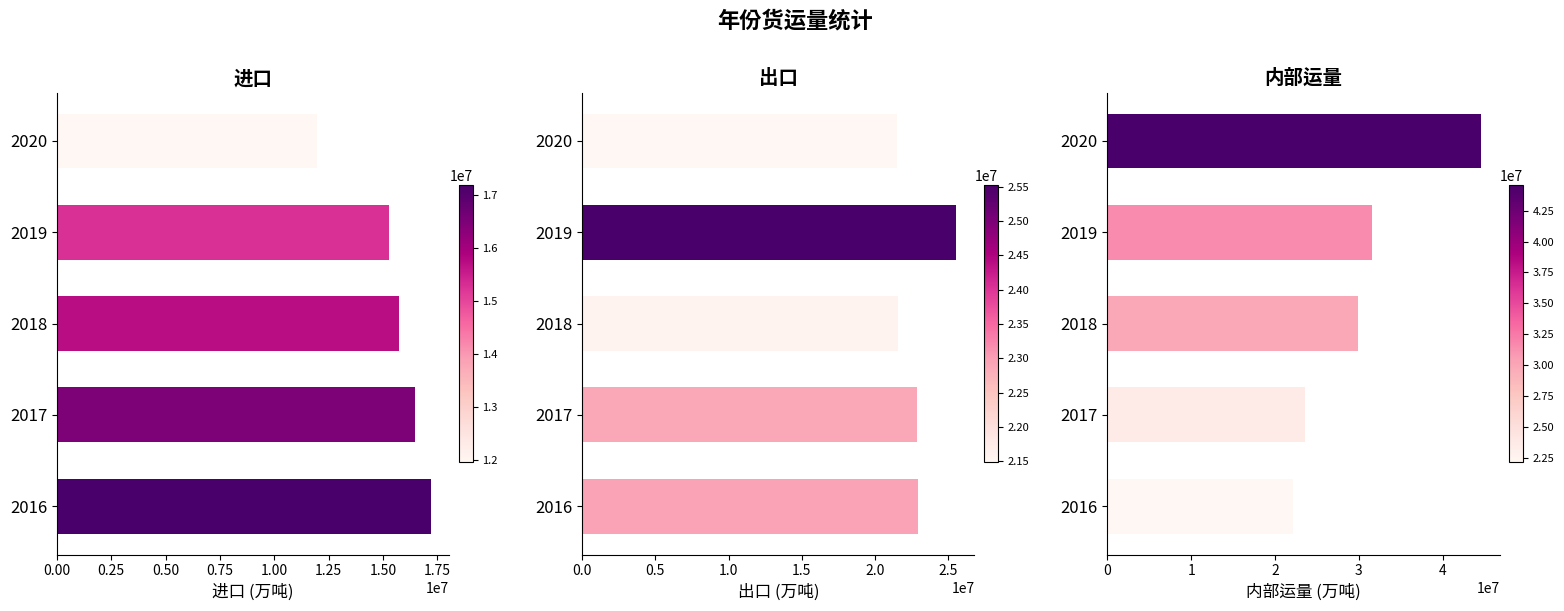

What value does the 出口 series have at 2020?

21485526.4